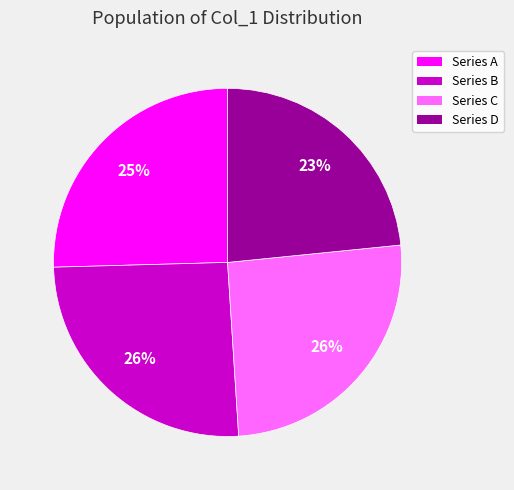

To the nearest percent, what is the average slice percentage?

25%